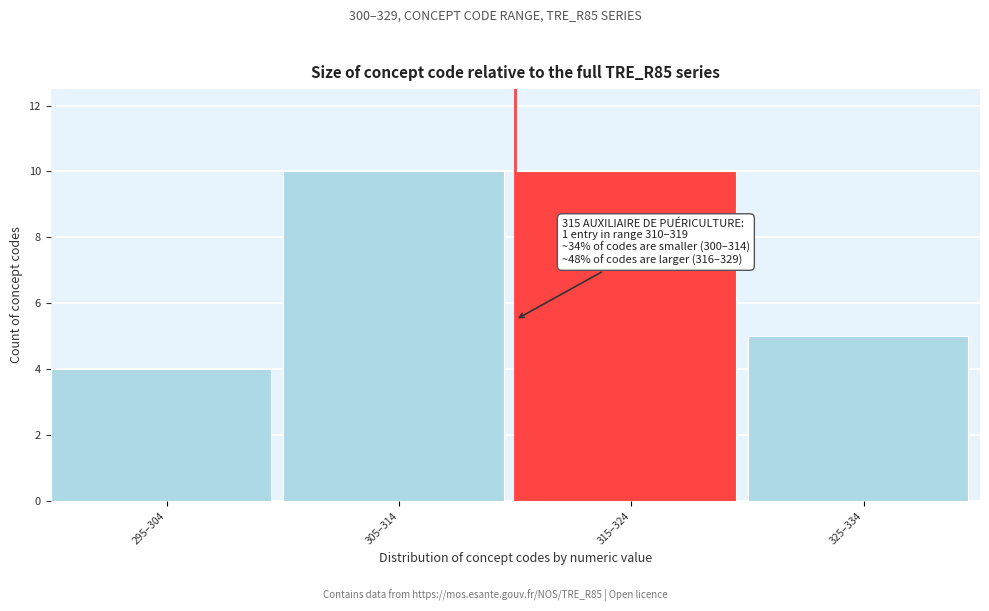

Reading left to right, what are all the values shown in this chart?

4	10	10	5